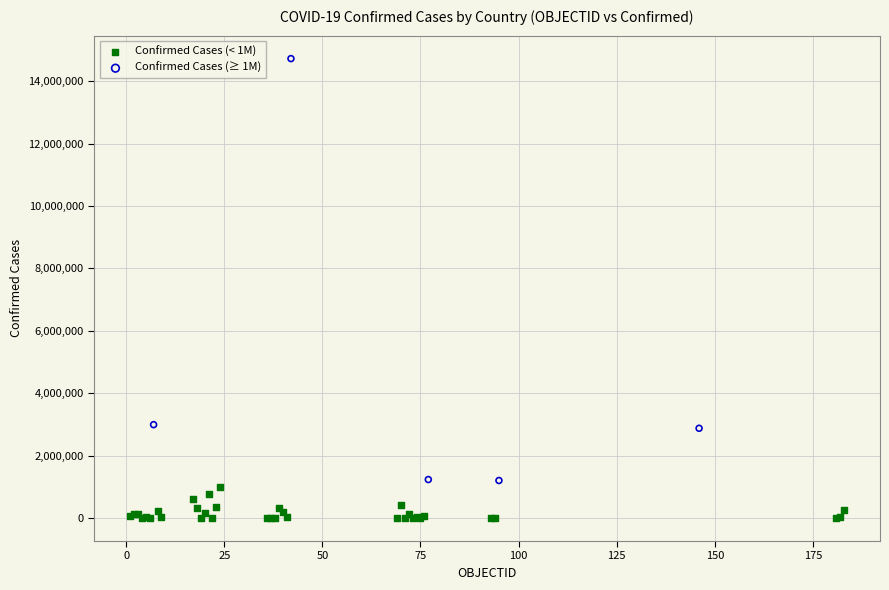

Which series reaches the minimum Y coordinate?

Confirmed Cases (< 1M)